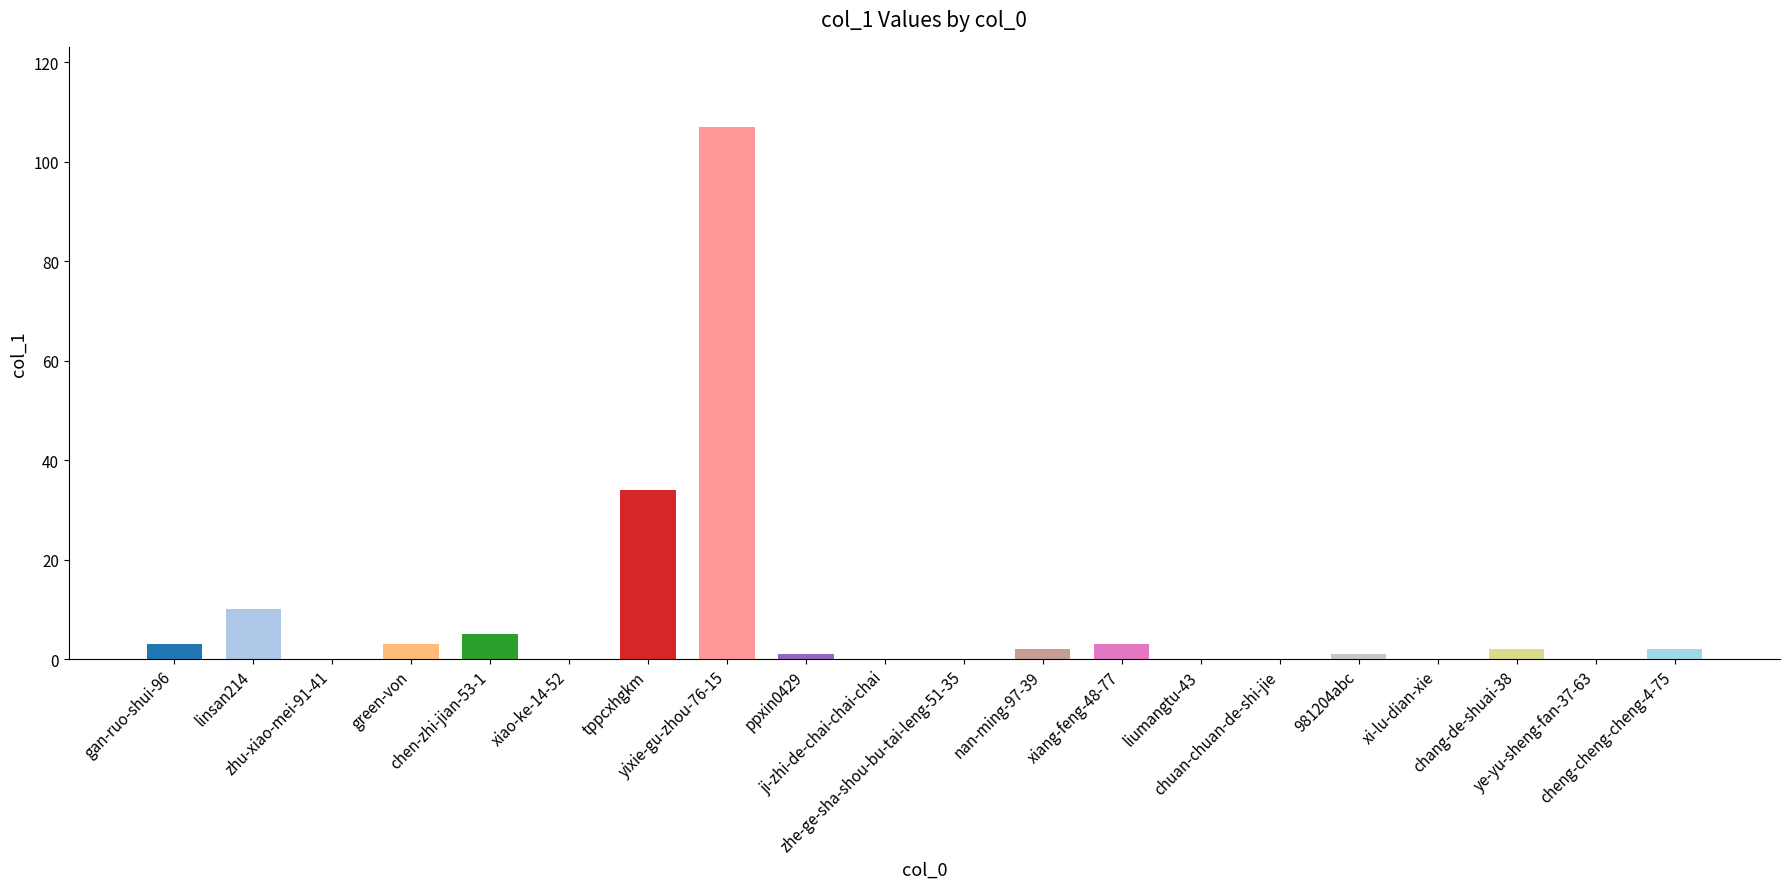

What is the maximum value shown in the chart?

107